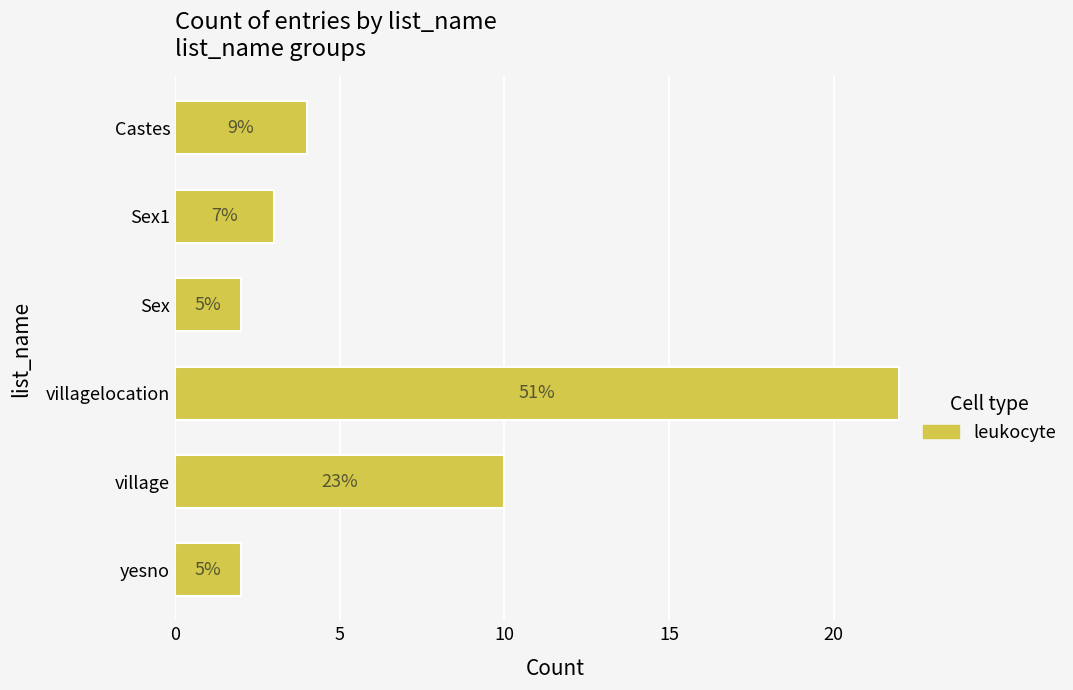

What is the maximum value shown in the chart?

22